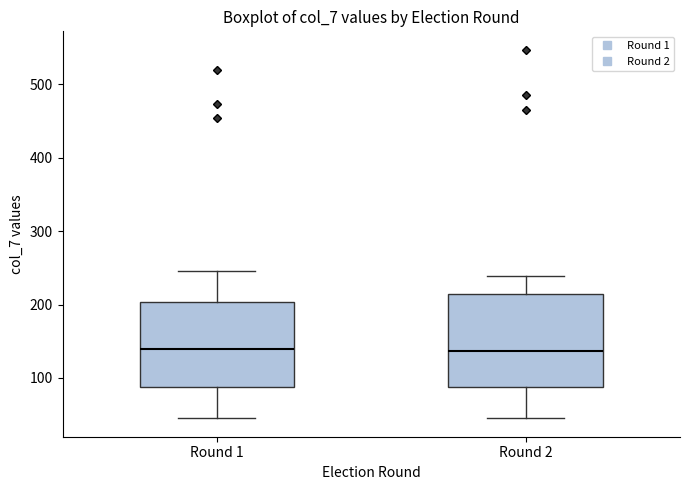

Where does the median line of the box for Round 2 sit on the y-axis? The values are not printed on the chart, so give them approximately, as read against the axis.

140